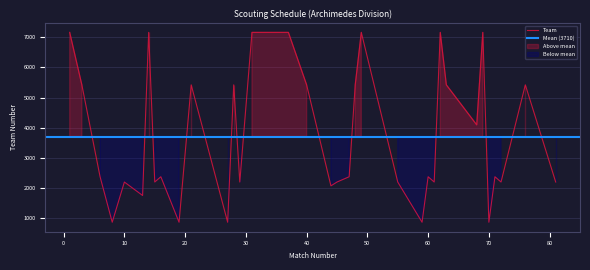

What is the maximum value for Team?

7160